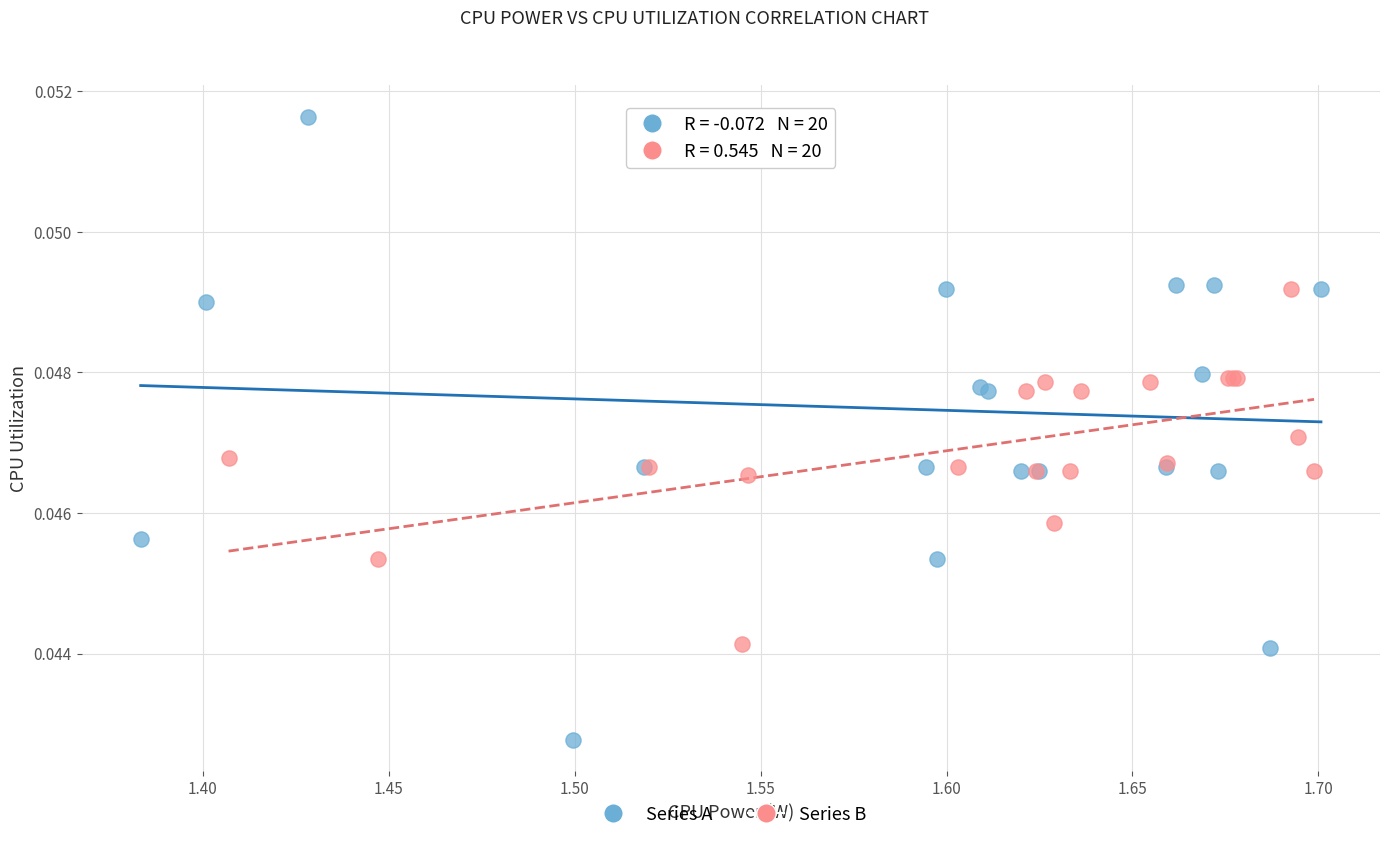

Which series reaches the maximum Y coordinate?

Series A